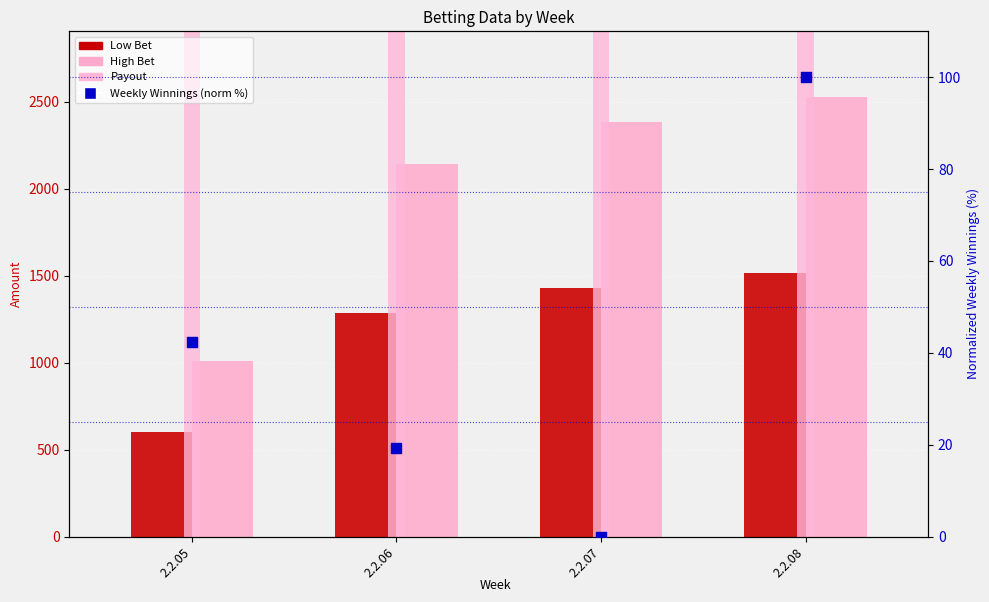

Is the value of Payout at 2.2.05 greater than the value of High Bet at 2.2.05?

Yes